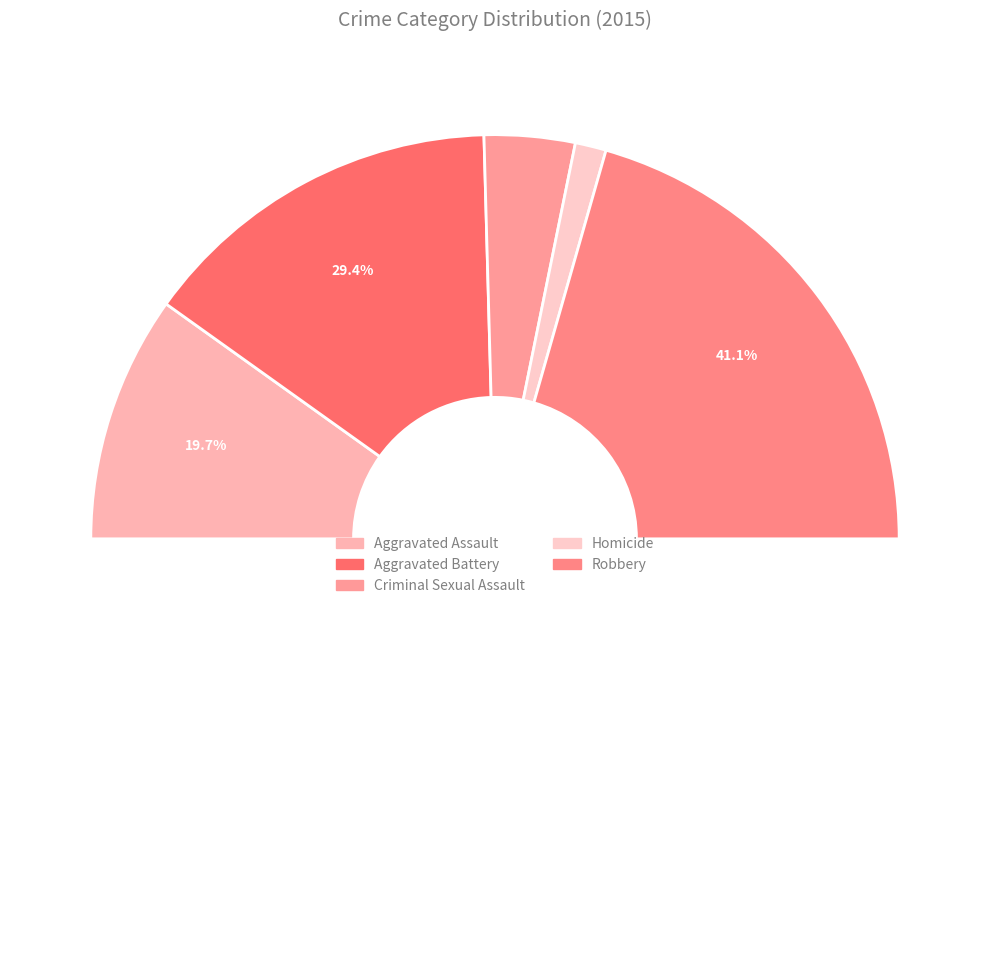

True or false: Criminal Sexual Assault accounts for 7% of the total.

True